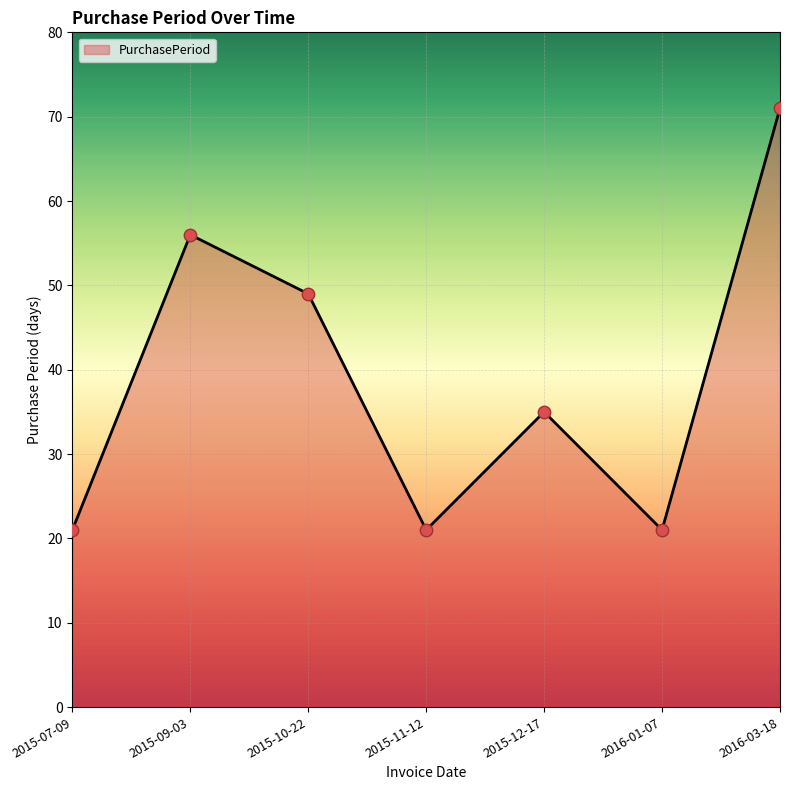

Which has a higher value, 2015-11-12 or 2015-10-22?

2015-10-22